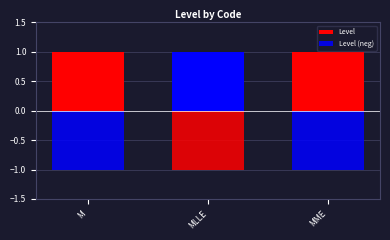

What is the smallest value displayed?

-1